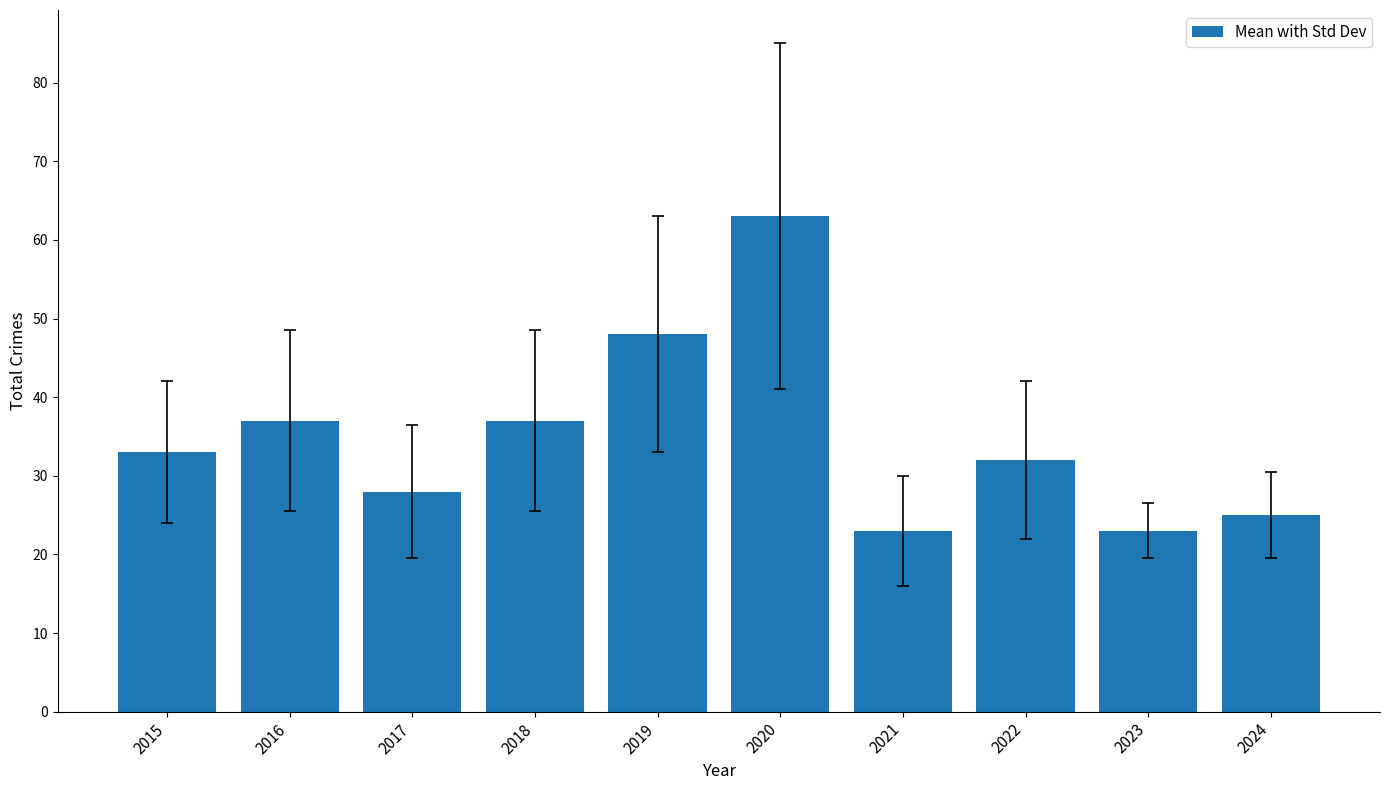

The chart shows a value of 64 at 2018. True or false?

False